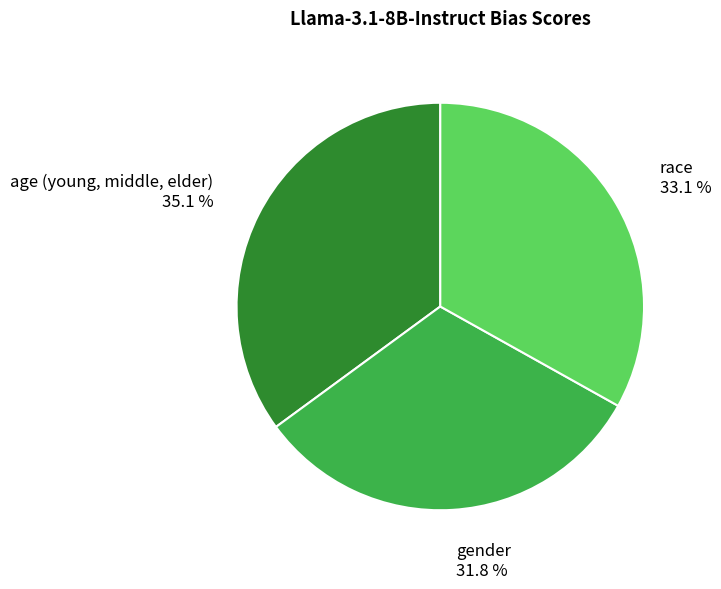

Which has a higher value, gender or age (young, middle, elder)?

age (young, middle, elder)